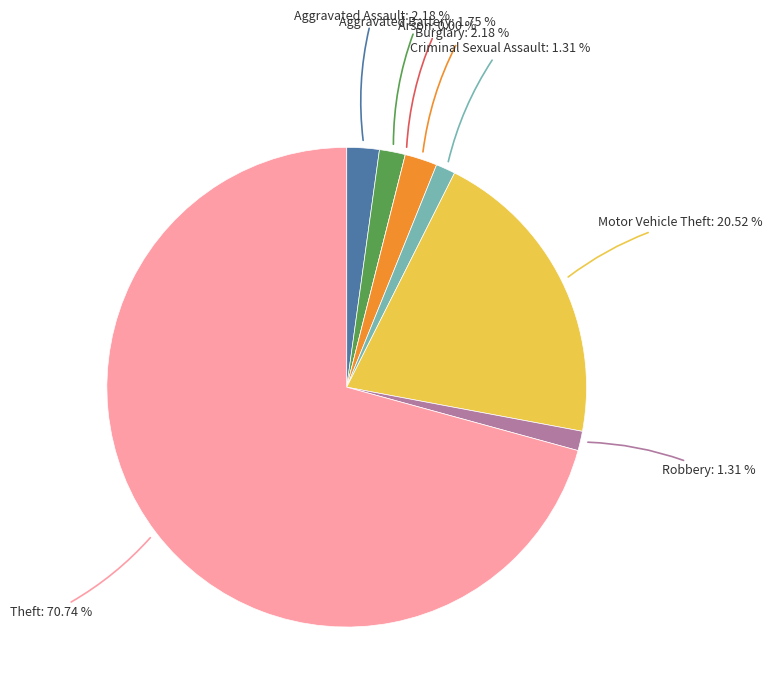

To the nearest percent, what portion does Criminal Sexual Assault represent?

1%